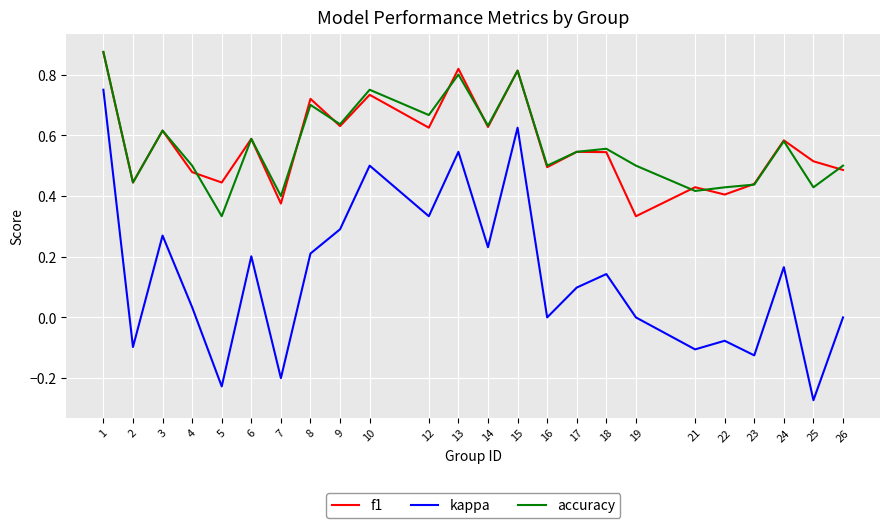

Between 14 and 25, which series saw the biggest shift?

kappa